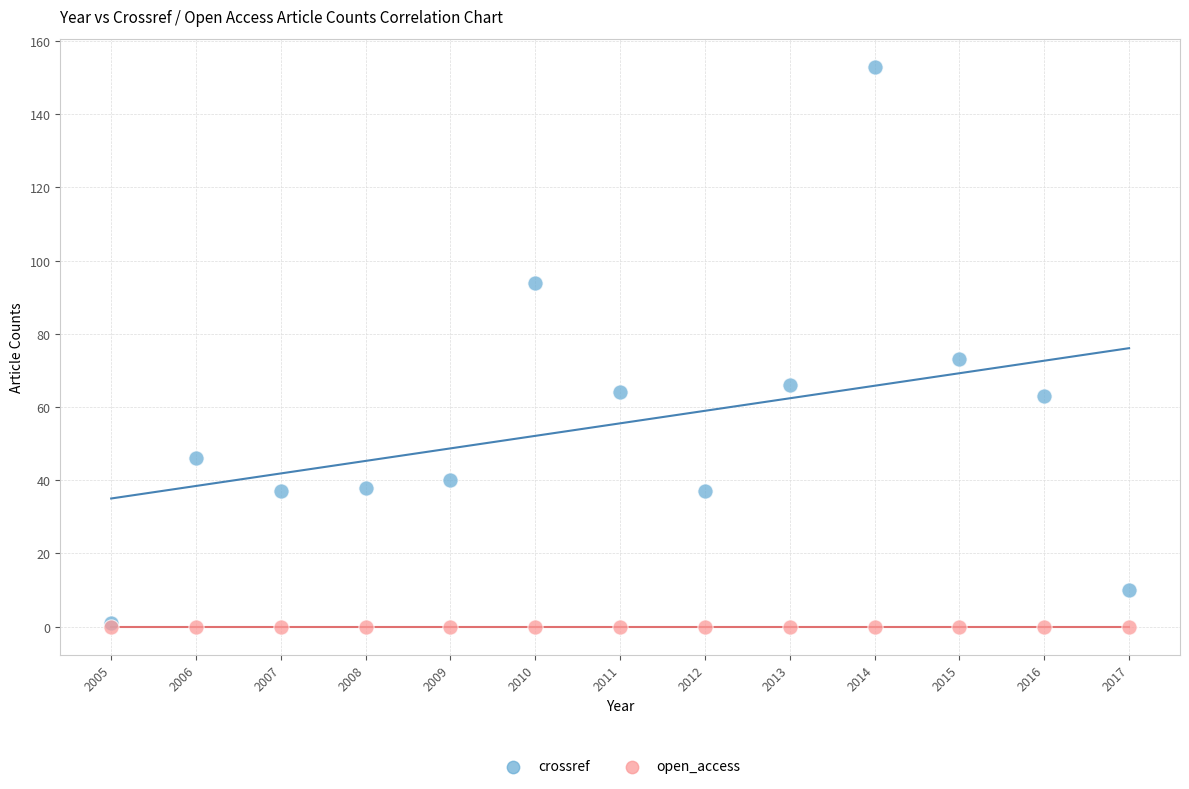

What are all the series names shown in the legend?

crossref, open_access